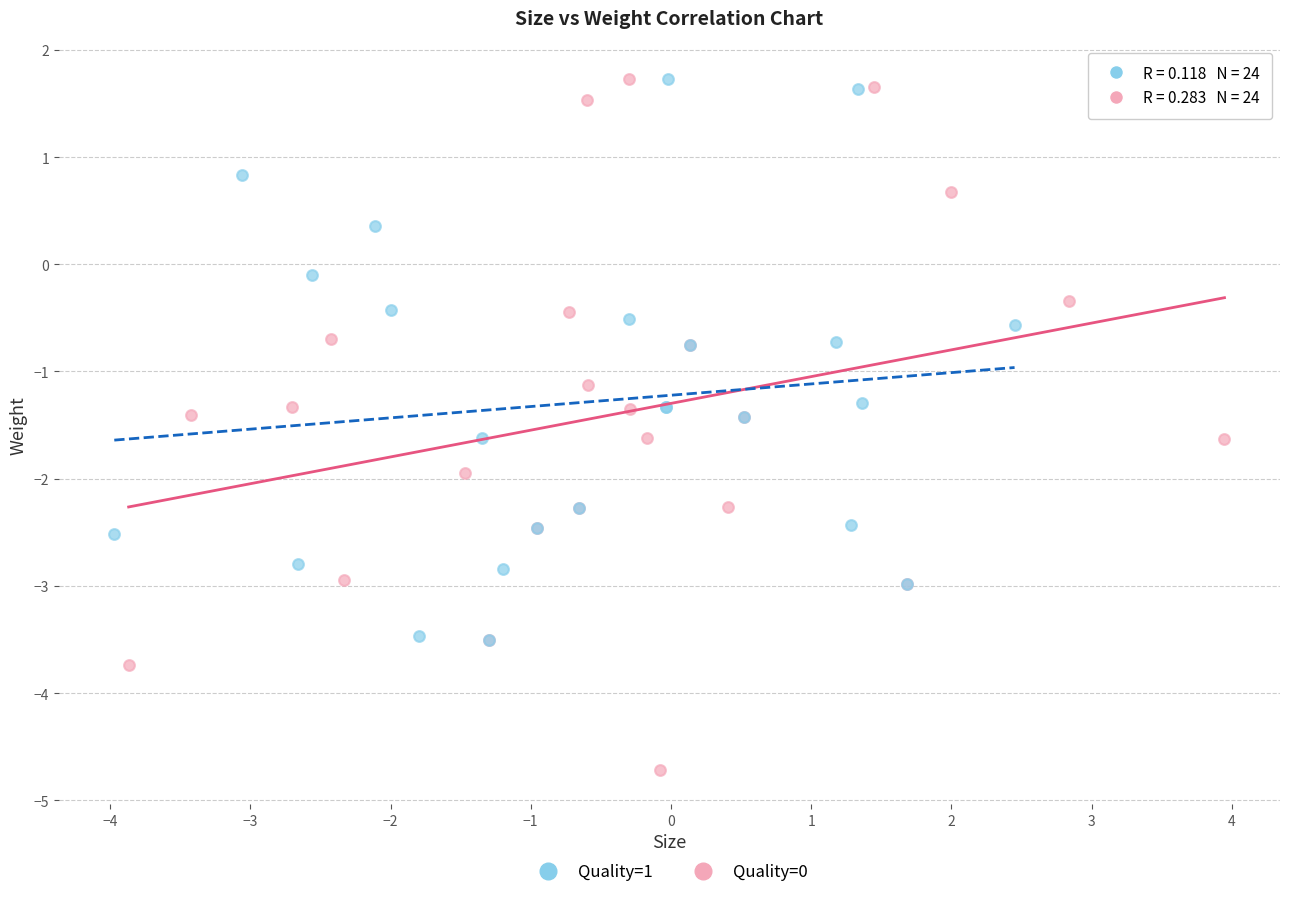

Which series contains the lowest Y value?

Quality=0